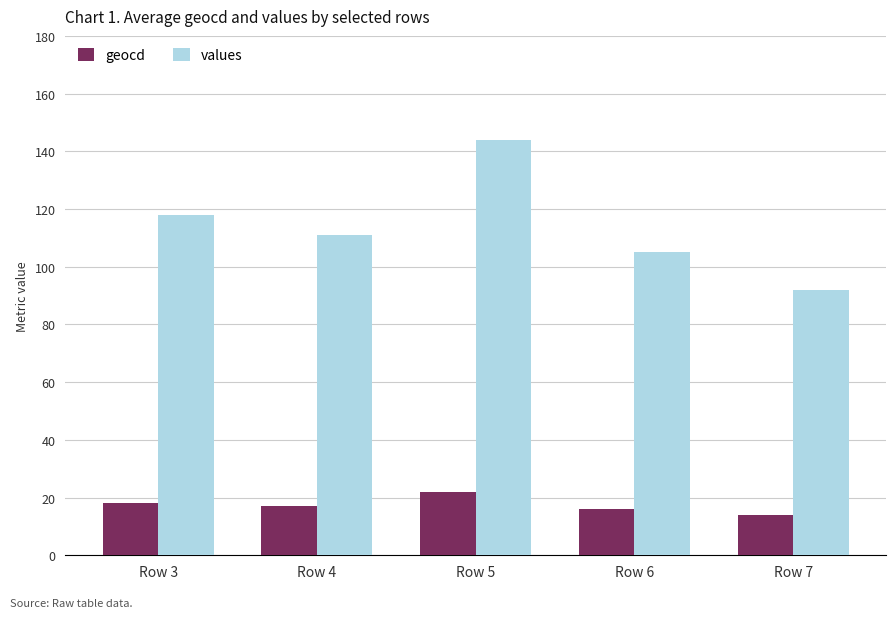

Where does the values series first go above 111?

Row 3